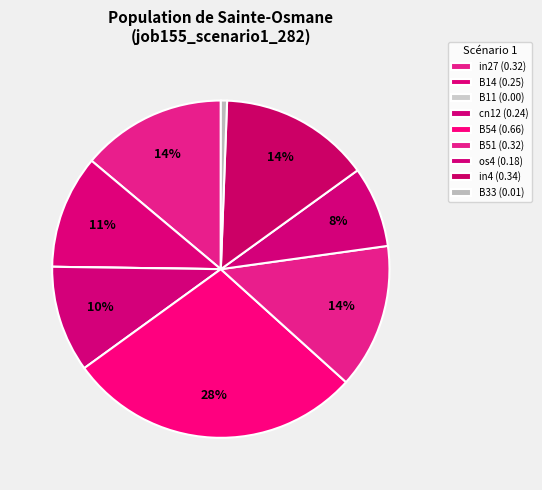

What percentage is NOT represented by B54?

71.7%